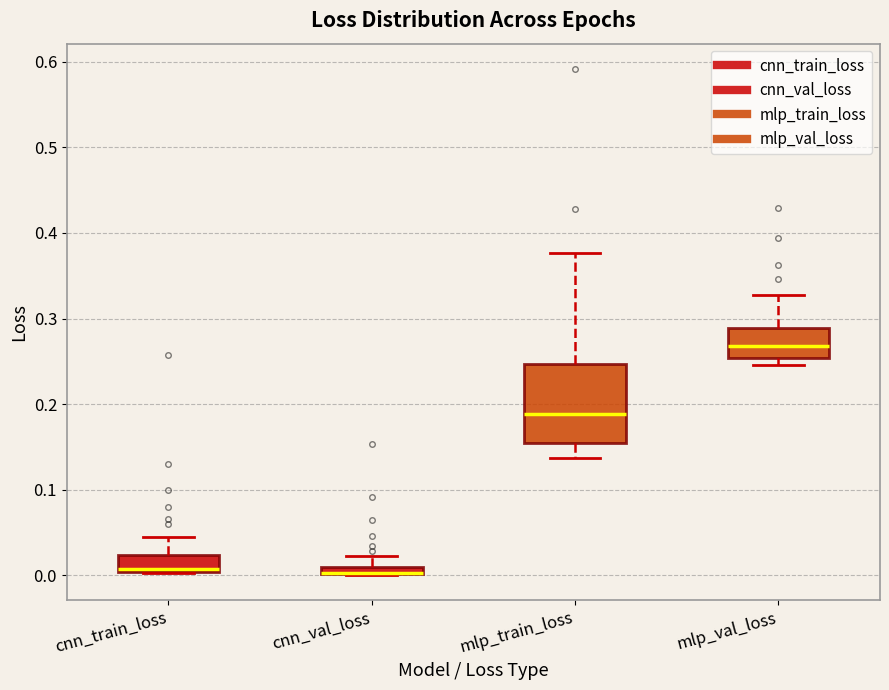

Where does the upper whisker of the box for mlp_val_loss end on the y-axis? The values are not printed on the chart, so give them approximately, as read against the axis.

0.33